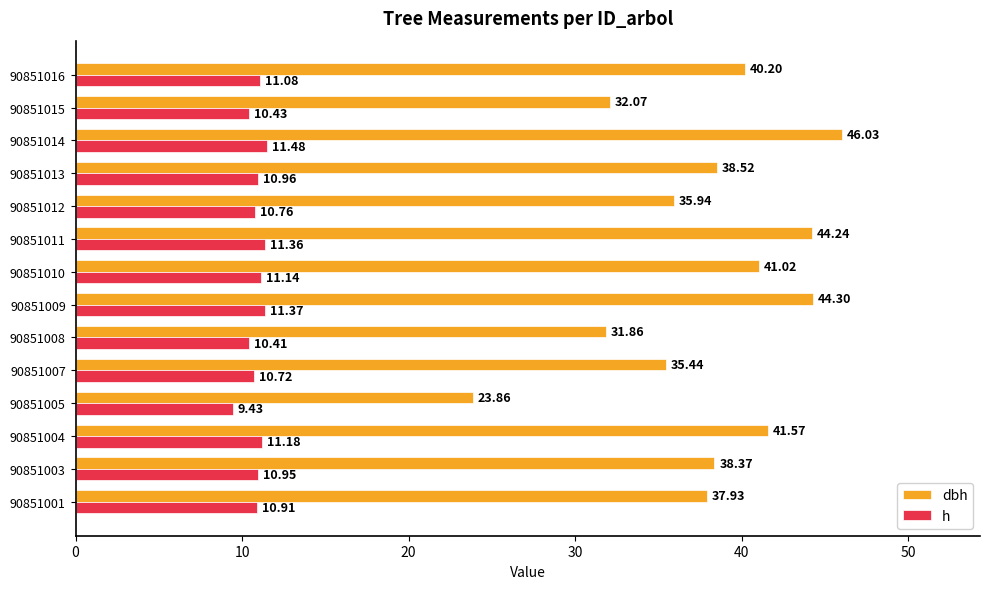

Which series has the widest spread of values?

dbh